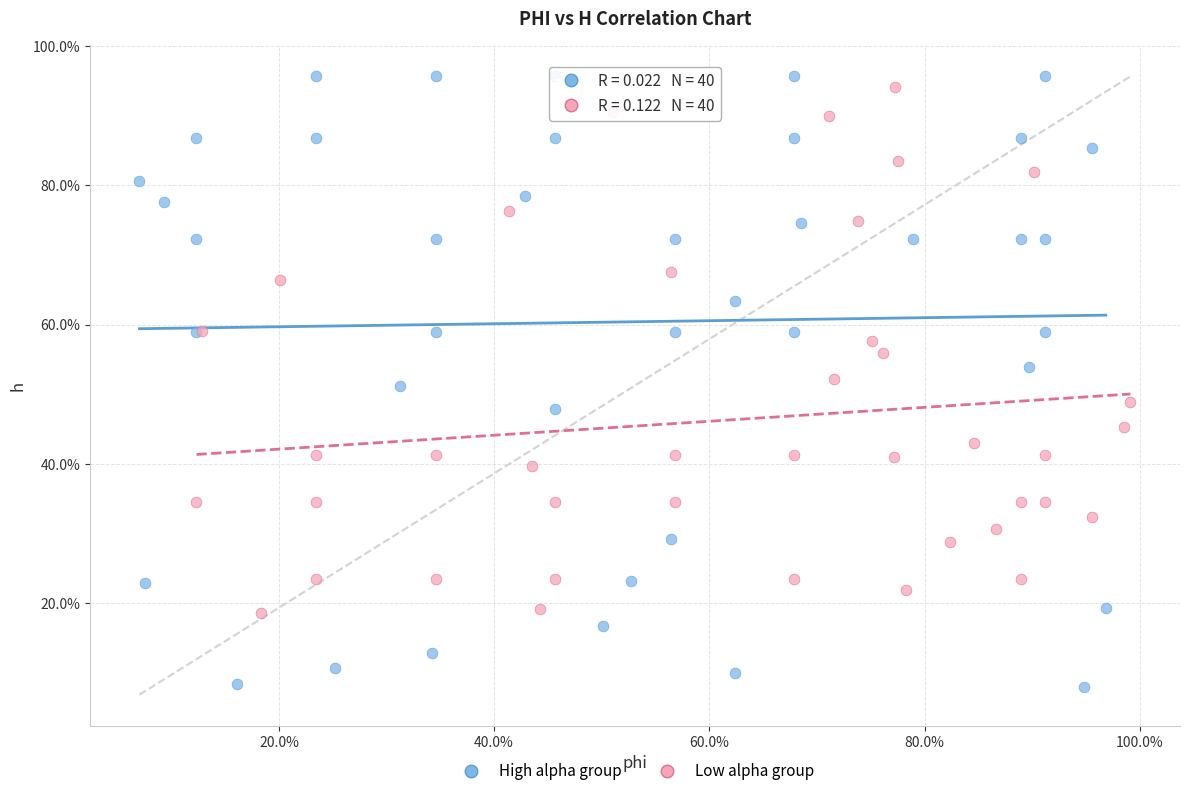

Which series contains the lowest Y value?

High alpha group